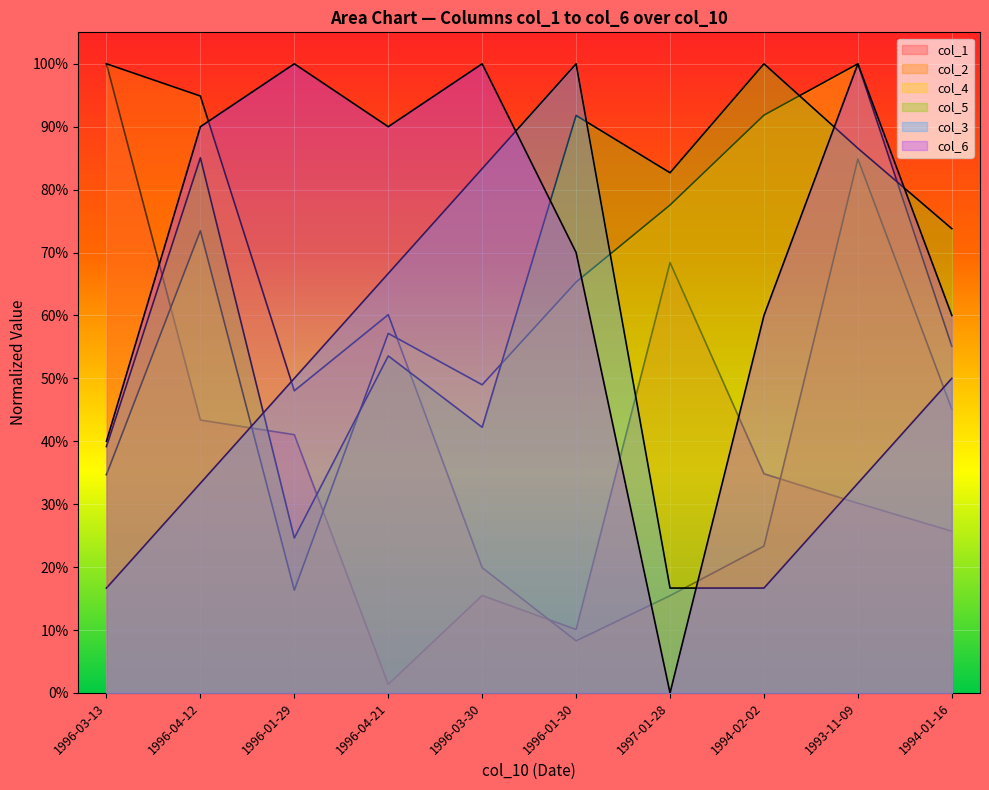

How many lines are shown in the chart?

6